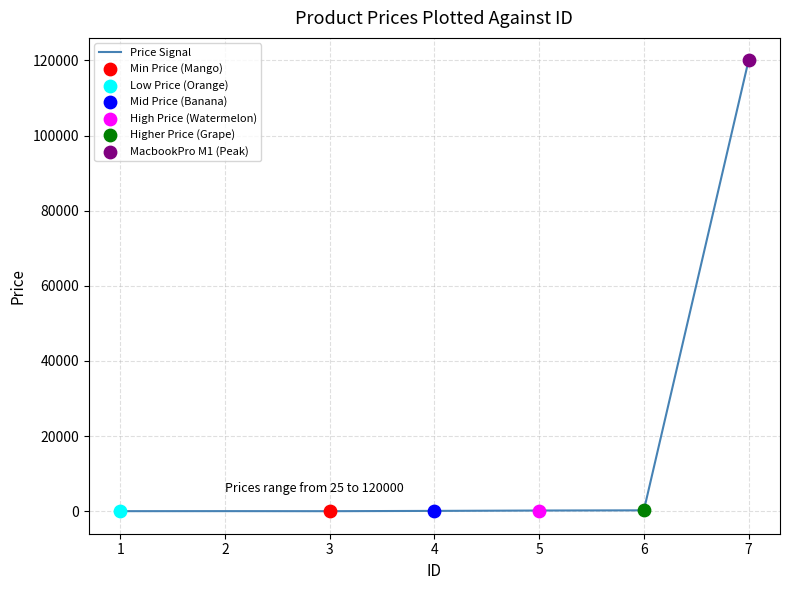

What is the change in value from 4 to 6?

+150